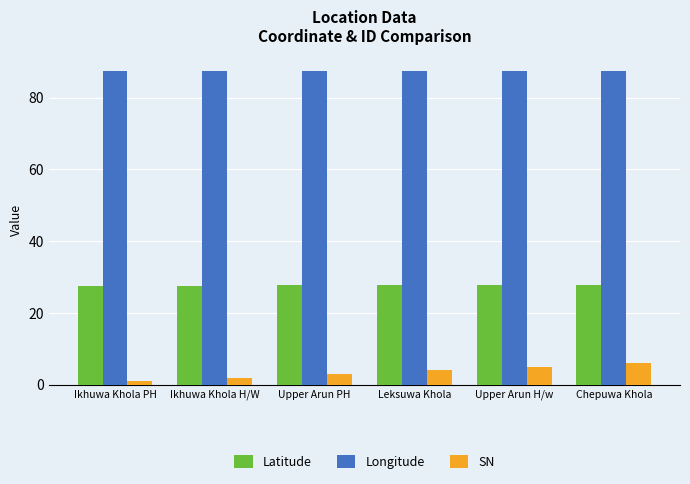

What is the total value across all series at Leksuwa Khola?

119.0